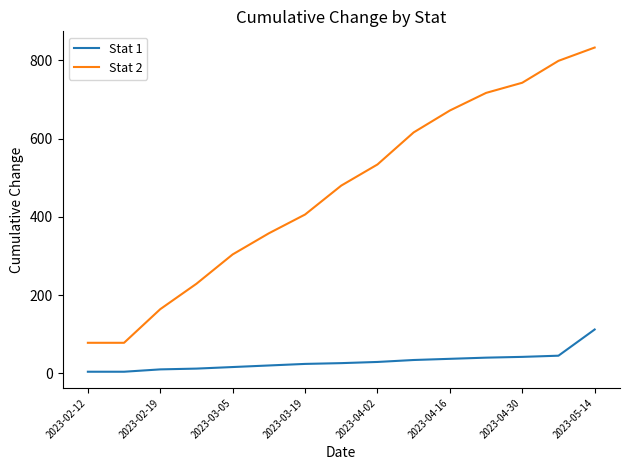

True or false: Stat 2 and Stat 1 intersect in this chart.

False